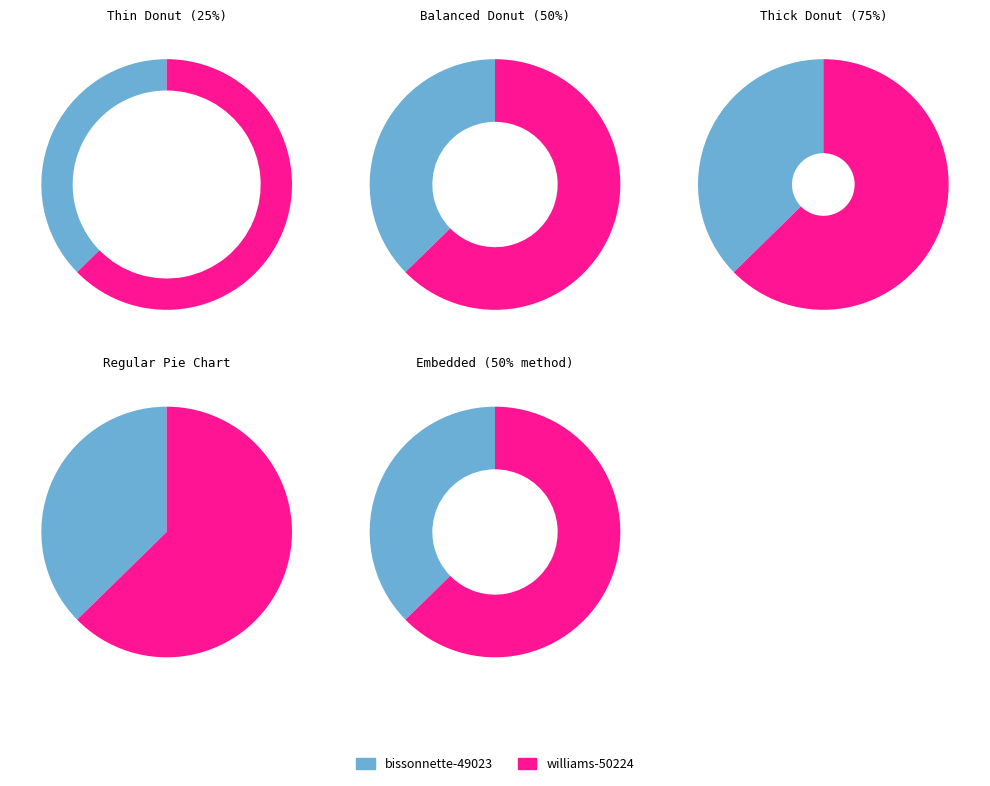

Which category has the smallest portion of the pie?

bissonnette-49023